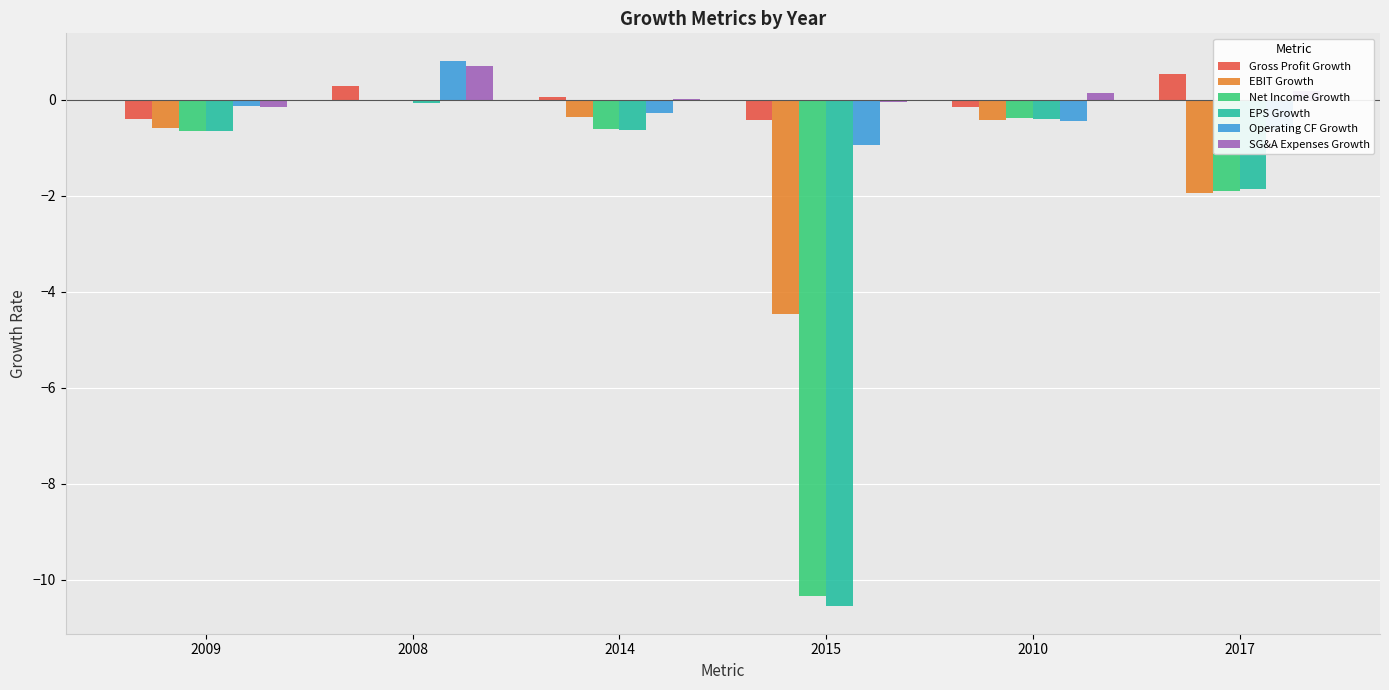

What is the maximum value shown in the chart?

0.8